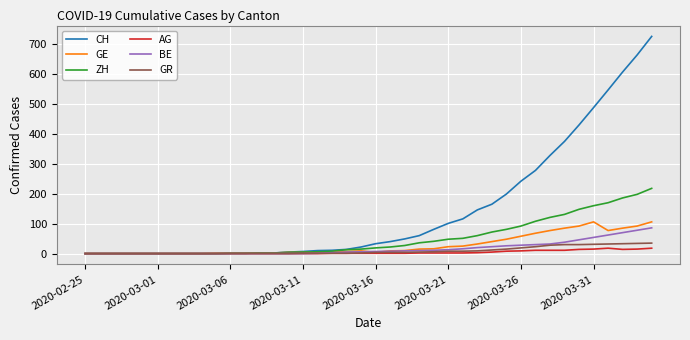

What is the greatest value displayed?

726